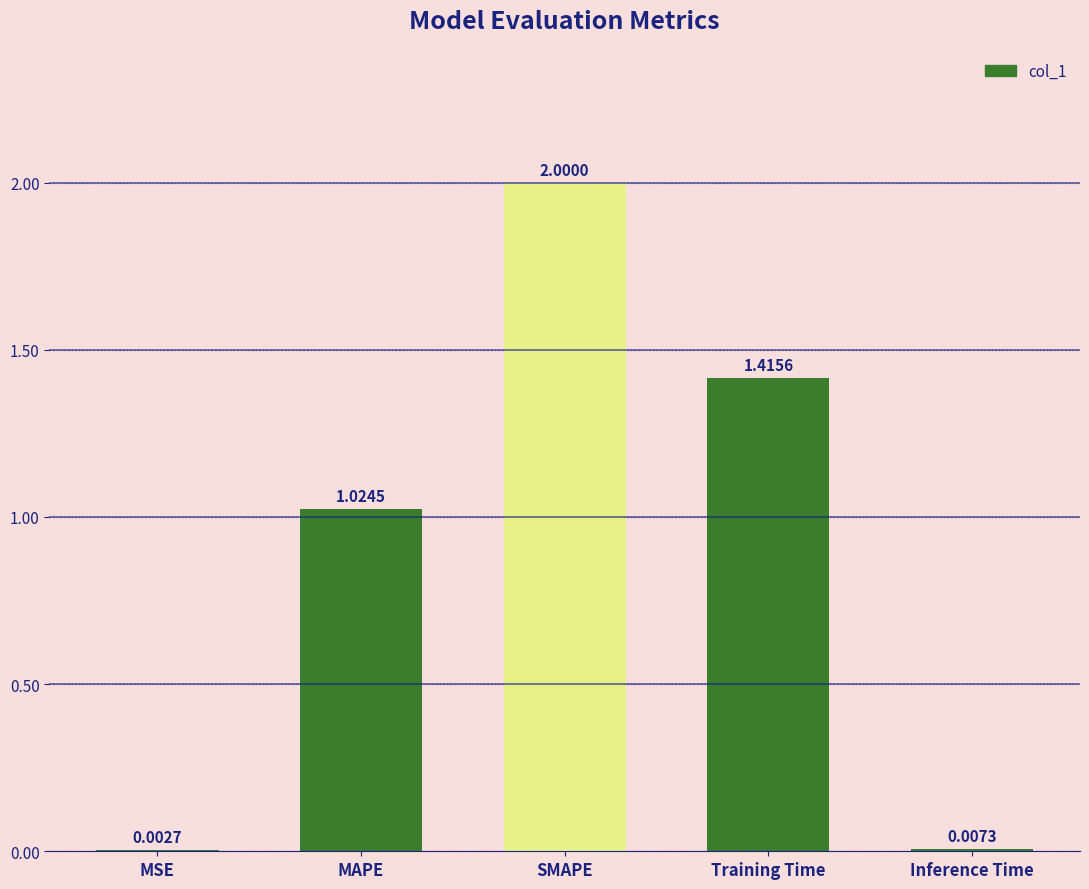

The chart shows a value of 1.8 at MAPE. True or false?

False